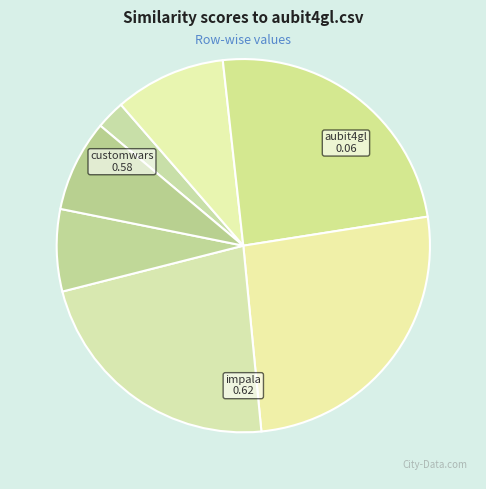

How many slices are in this pie chart?

7